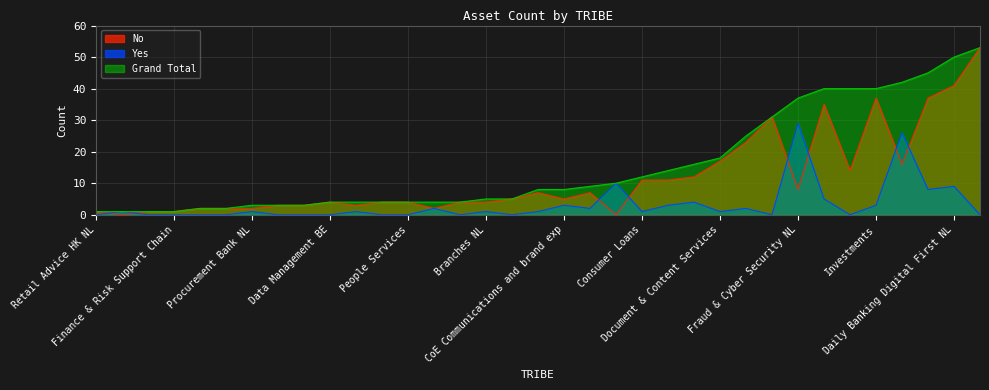

How many values in the No series are below 5?

17